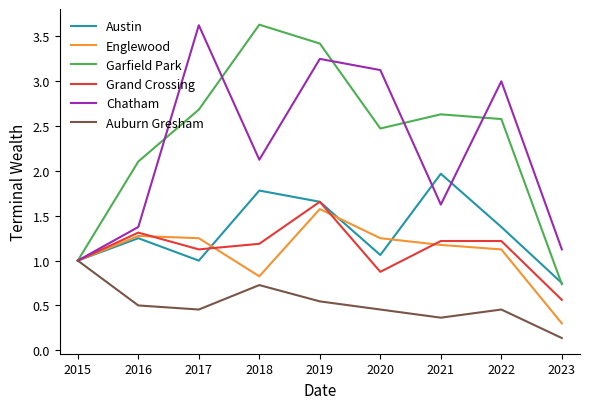

What is the total value across all series at 2015?

6.0